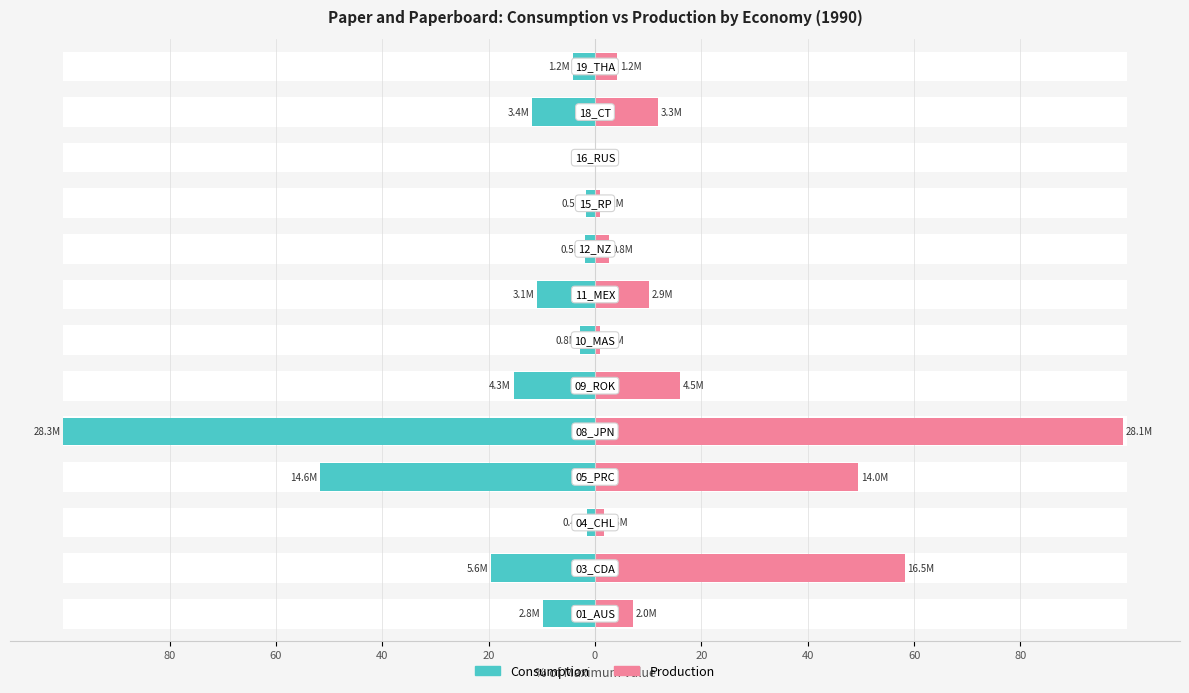

What is the total value across all series at 9?

-0.8